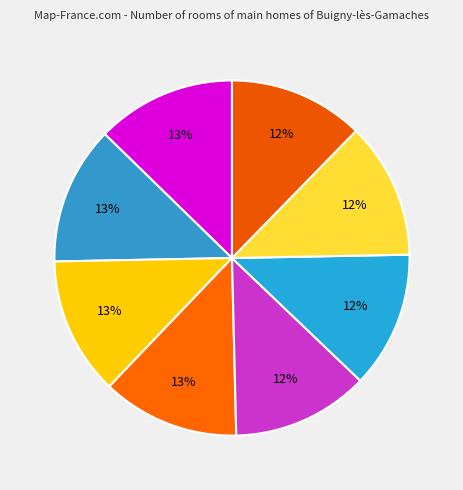

How many segments does this pie chart have?

8